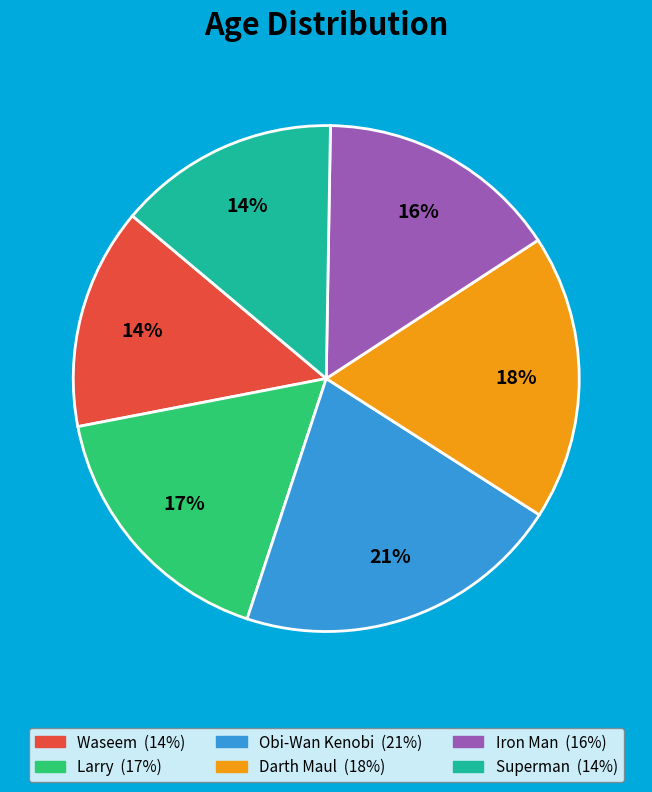

To the nearest percent, what is the difference between the Obi-Wan Kenobi and Darth Maul slice percentages?

3%